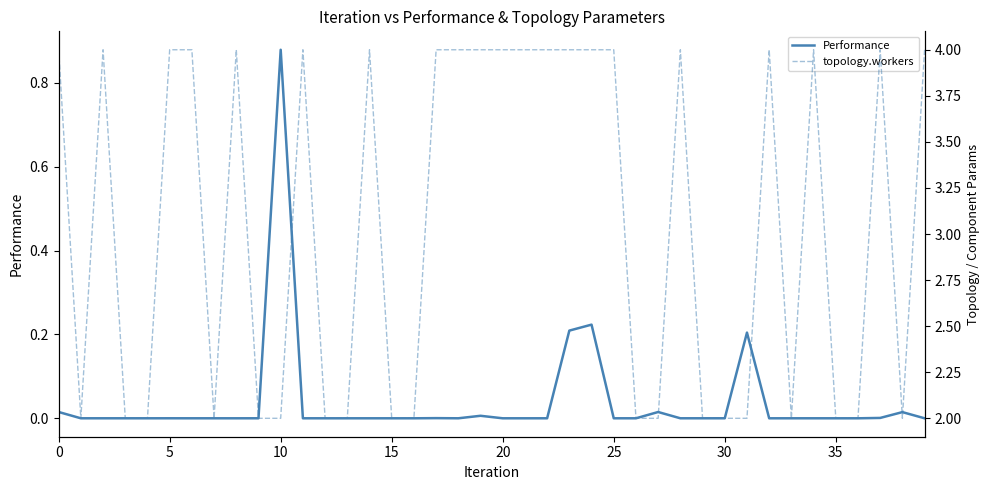

Between 20 and 10, which is larger?

10